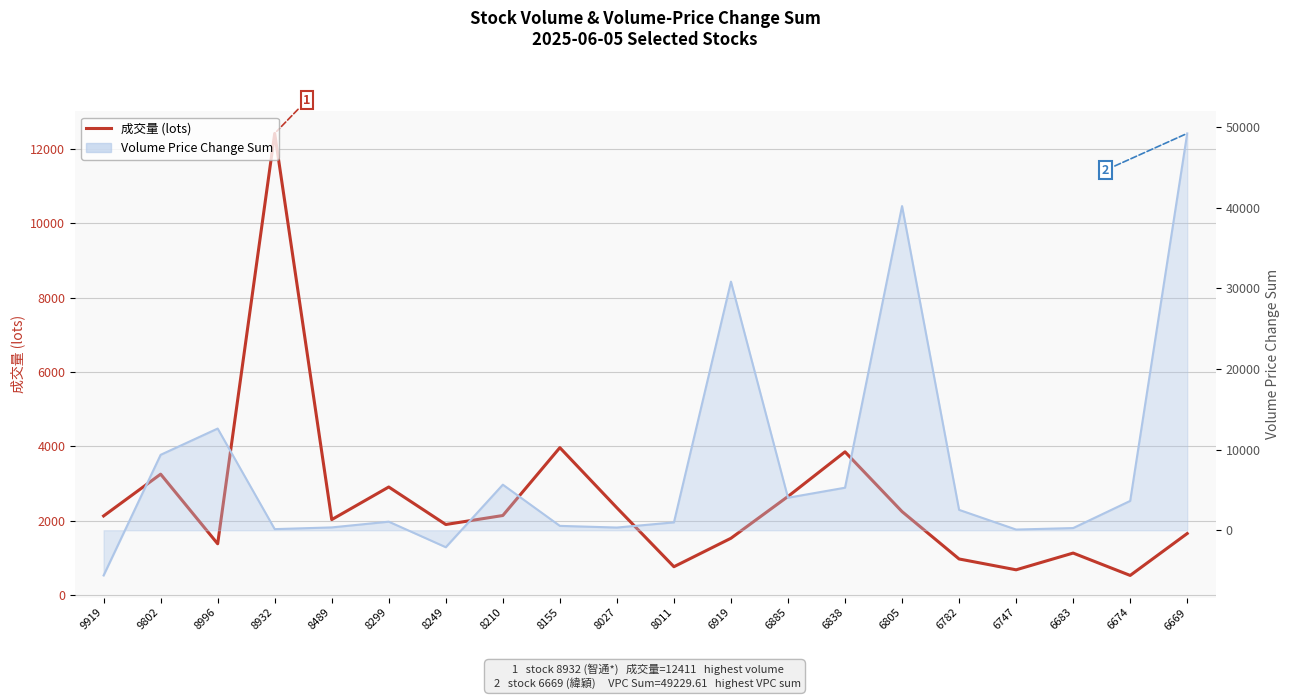

What is the change in value from 8249 to 8210?

+242